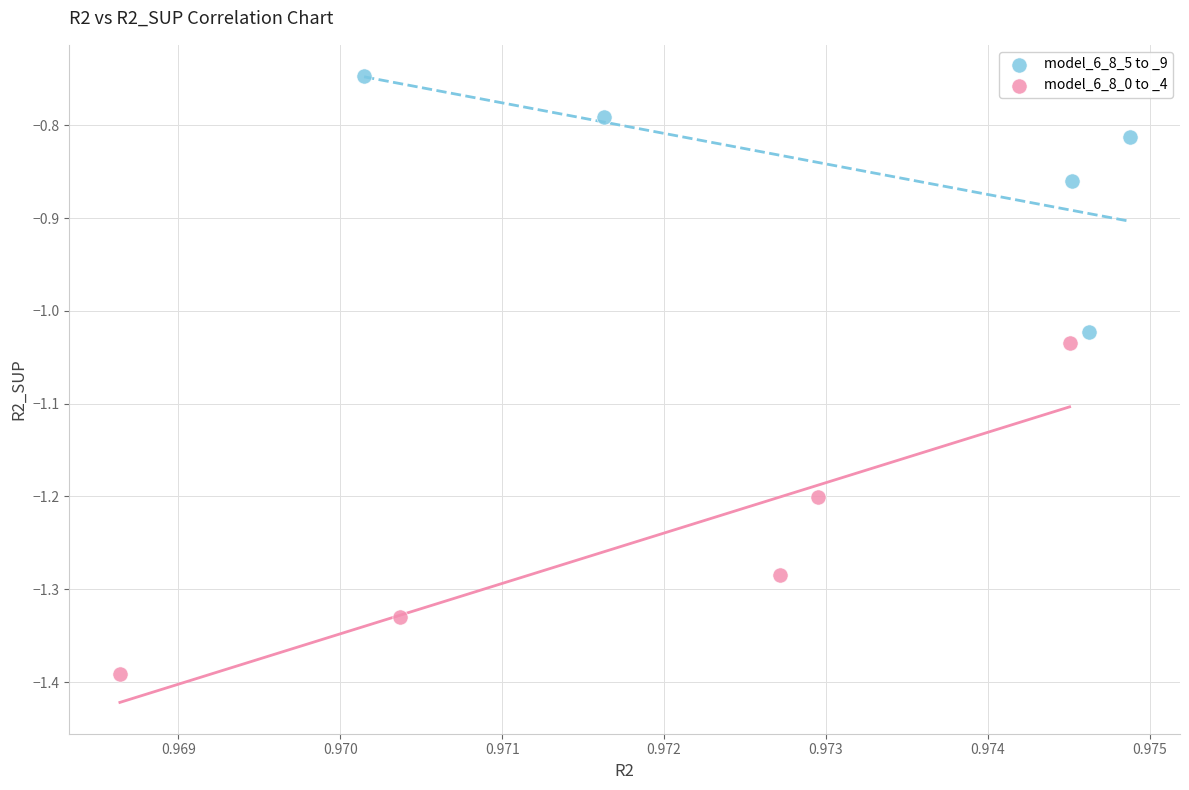

Which series reaches the minimum Y coordinate?

model_6_8_0 to _4